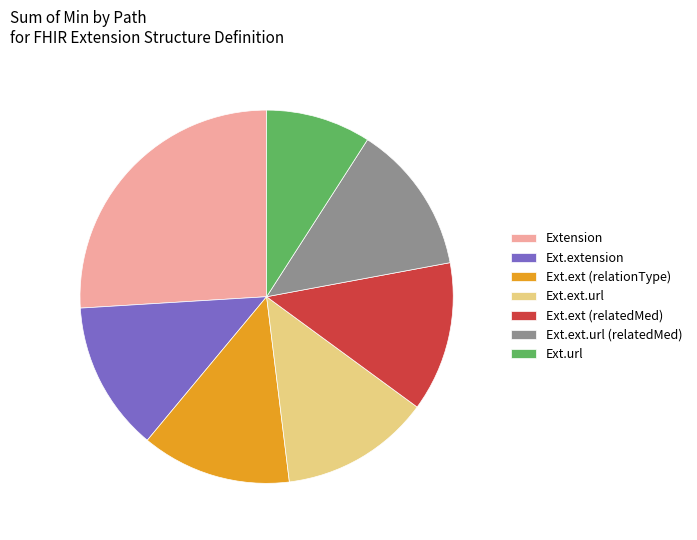

Which slice is the smallest?

Ext.url